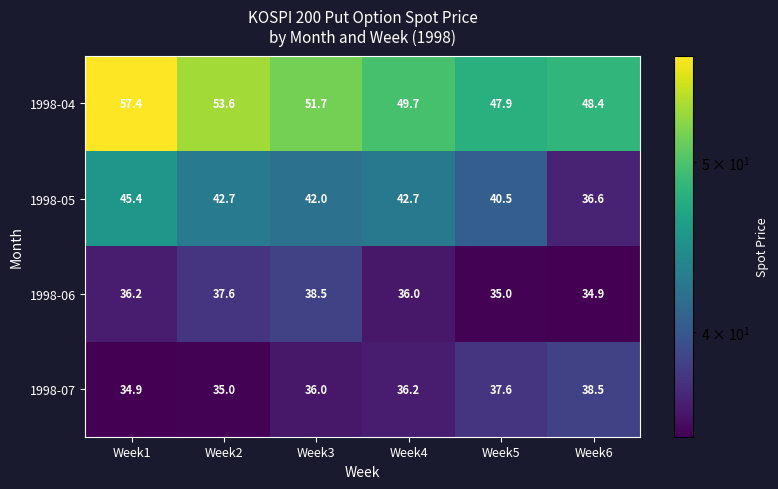

How many categories are shown in the chart?

6